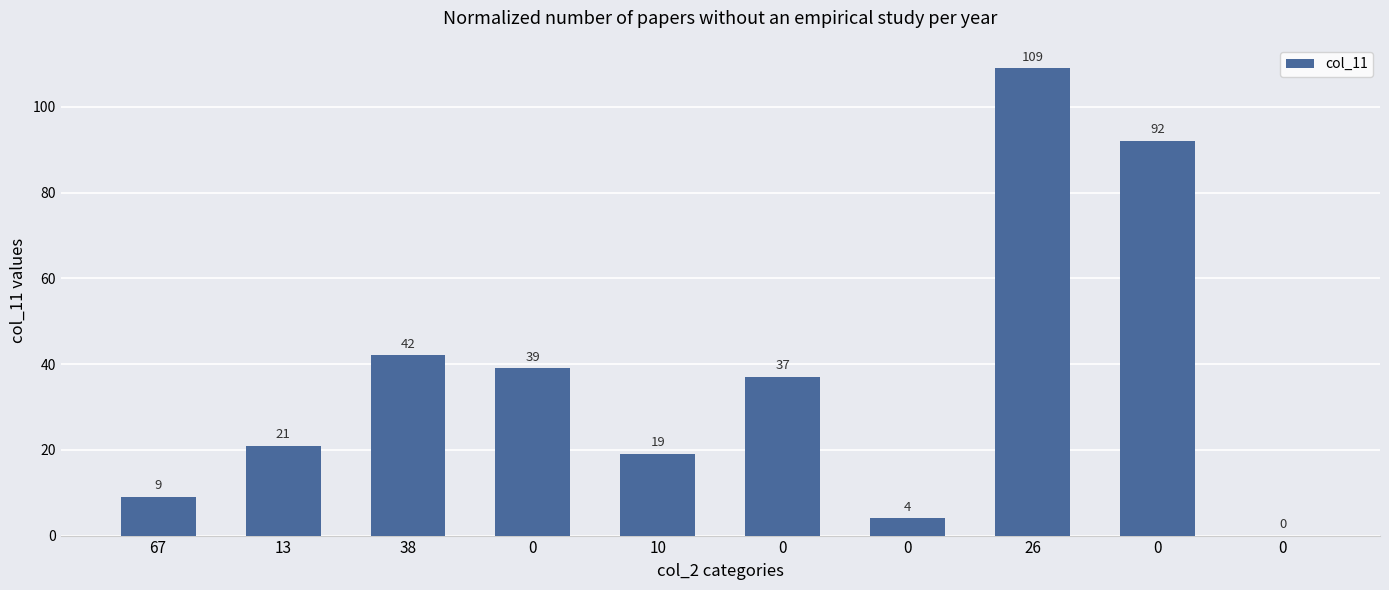

How many positive values are there?

9